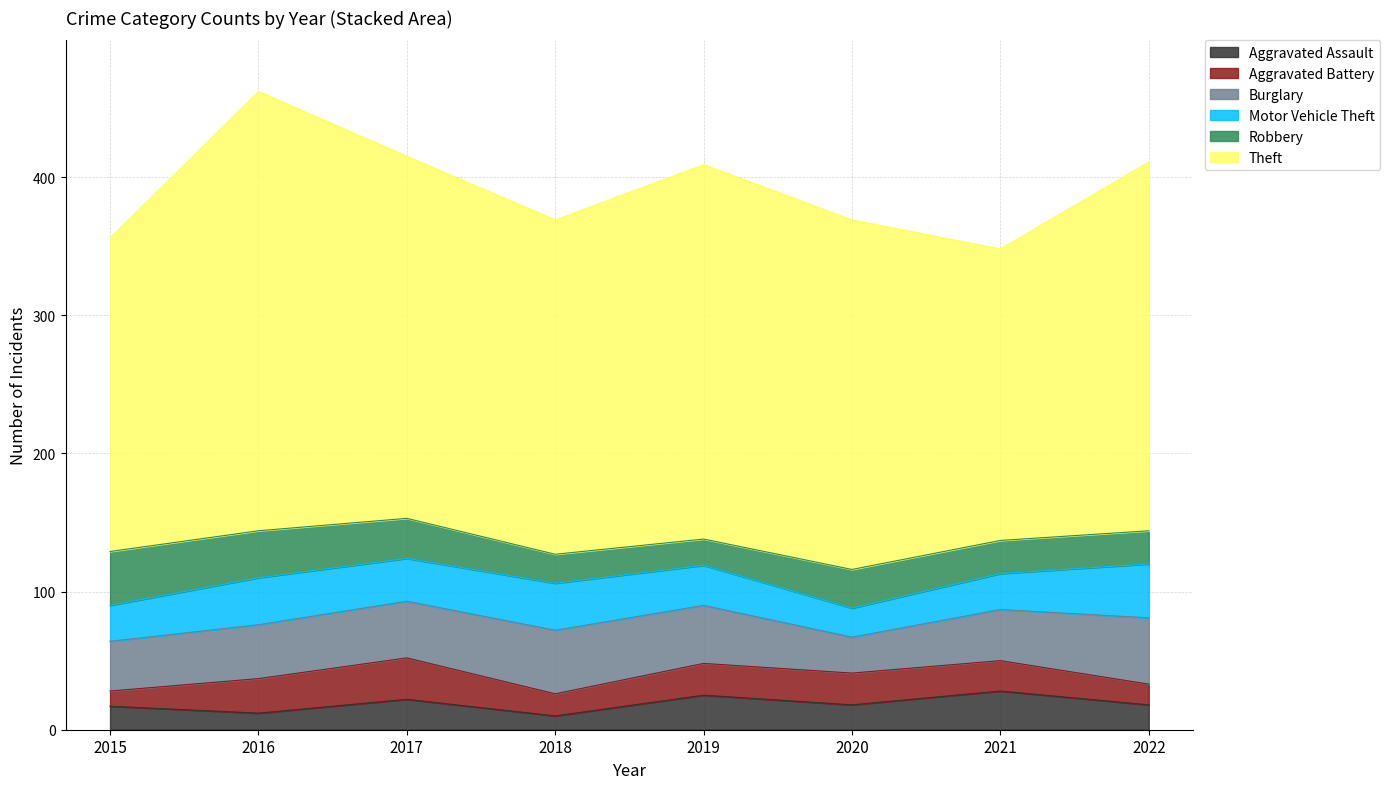

Reading right to left, what are all the values shown in this chart?

Aggravated Assault: 18	28	18	25	10	22	12	17
Aggravated Battery: 15	22	23	23	16	30	25	11
Burglary: 48	37	26	42	46	41	39	36
Motor Vehicle Theft: 39	26	21	29	34	31	34	26
Robbery: 24	24	28	19	21	29	34	39
Theft: 267	211	253	271	242	262	318	227